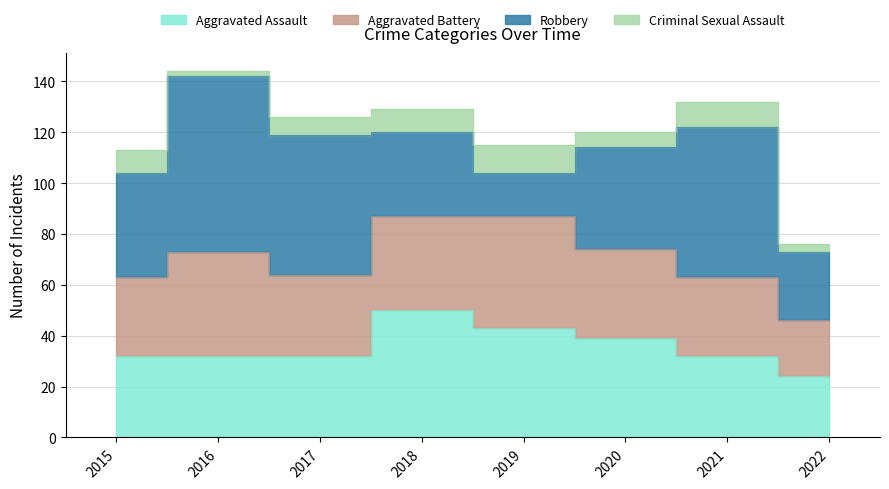

The Aggravated Assault series shows 14 at 2017. True or false?

False